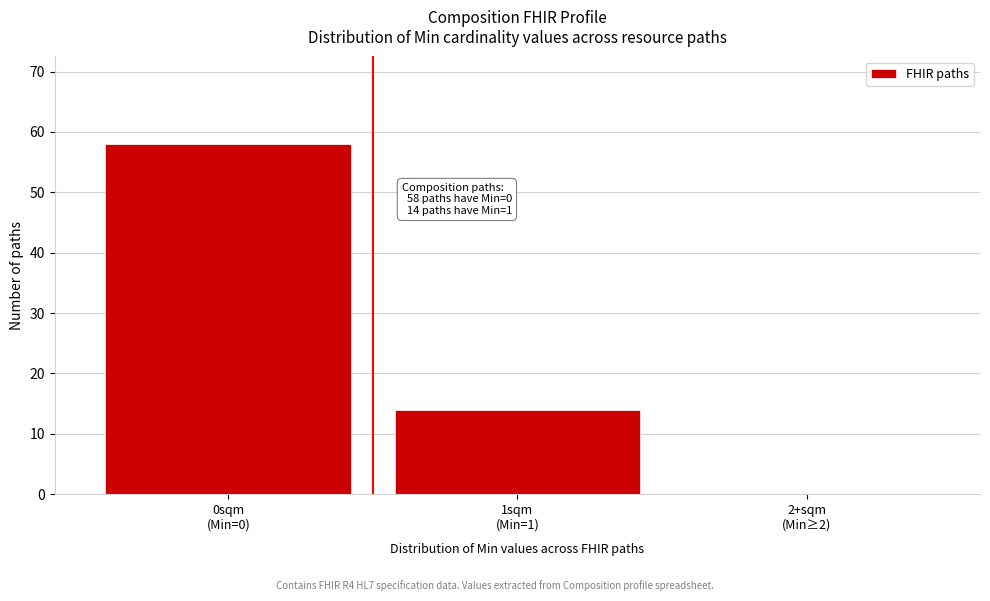

What is the greatest value displayed?

58